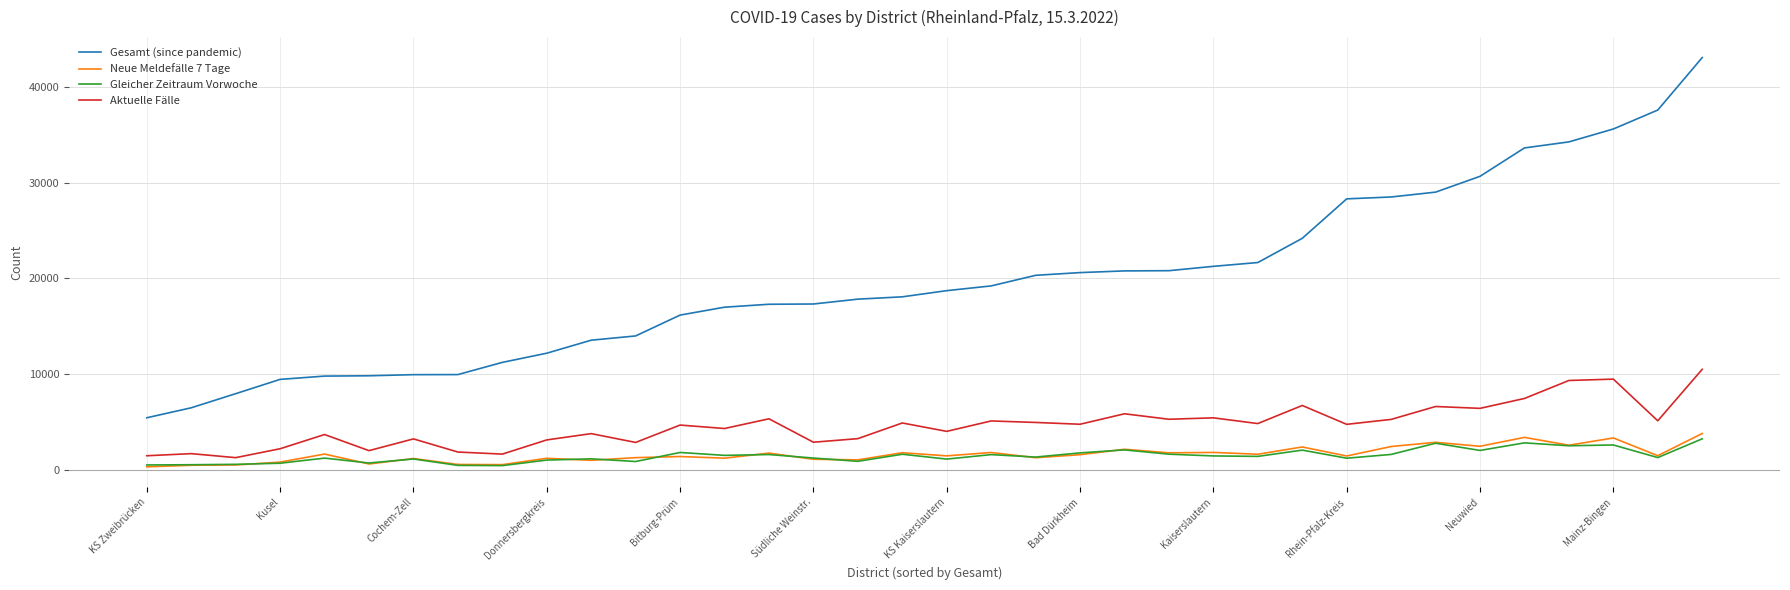

Which series has the widest spread of values?

Gesamt (since pandemic)